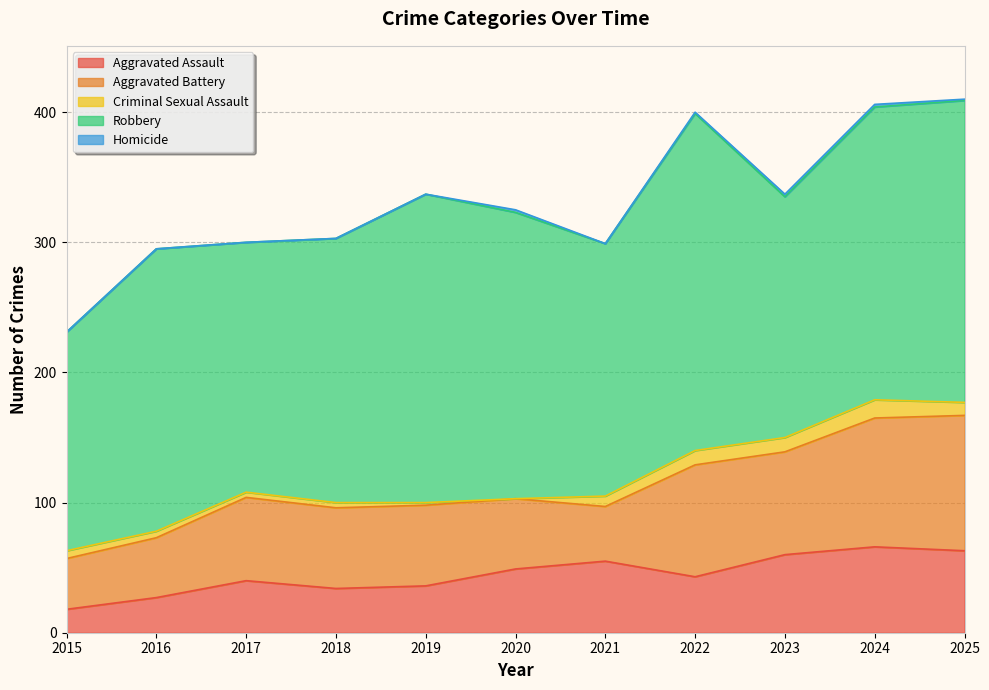

How many data points in Aggravated Battery are less than 62?

4